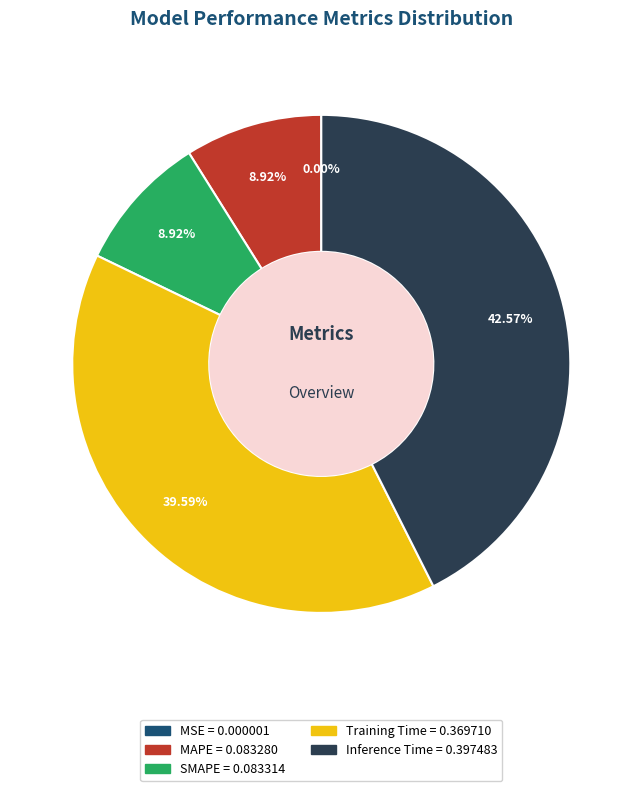

Does MAPE account for over 50% of the chart?

No